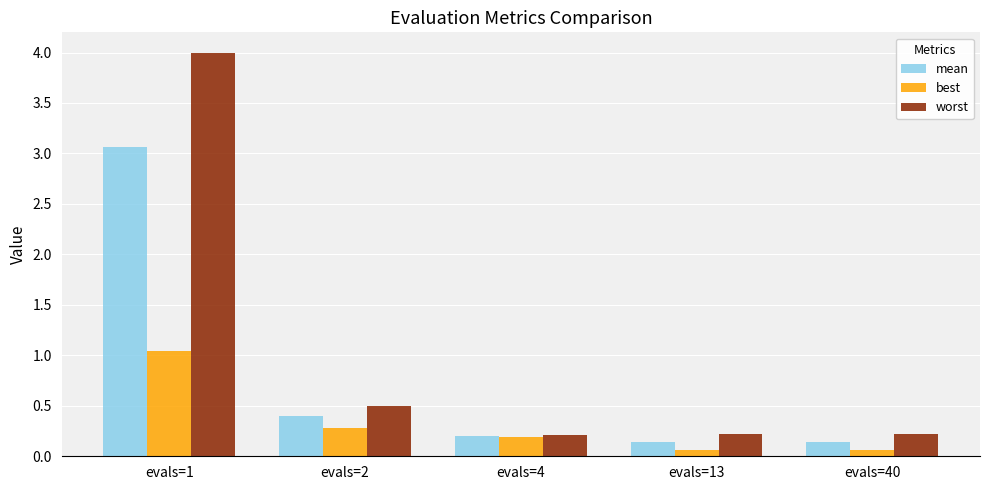

At which label is worst closest to 2?

evals=2